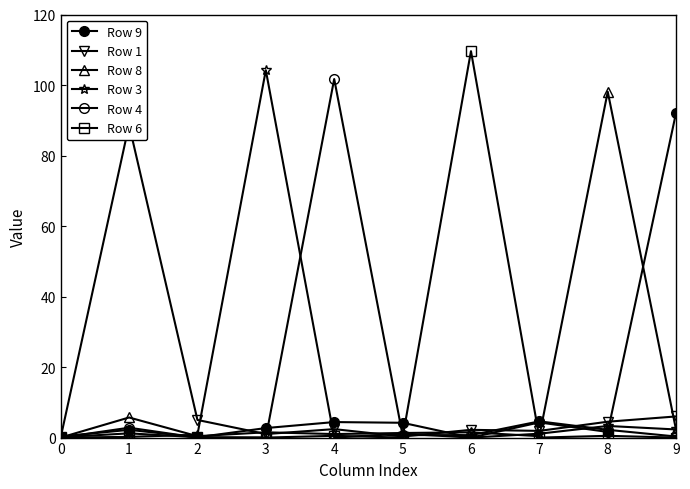

How many values in the Row 1 series exceed 2?

6